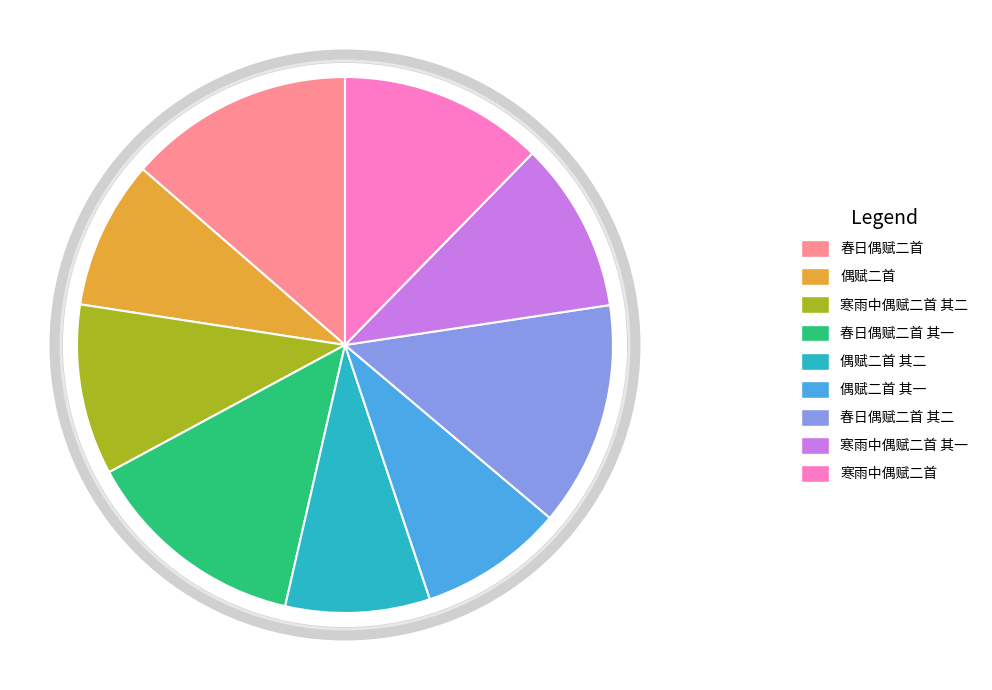

Which slice is the smallest?

偶赋二首 其一